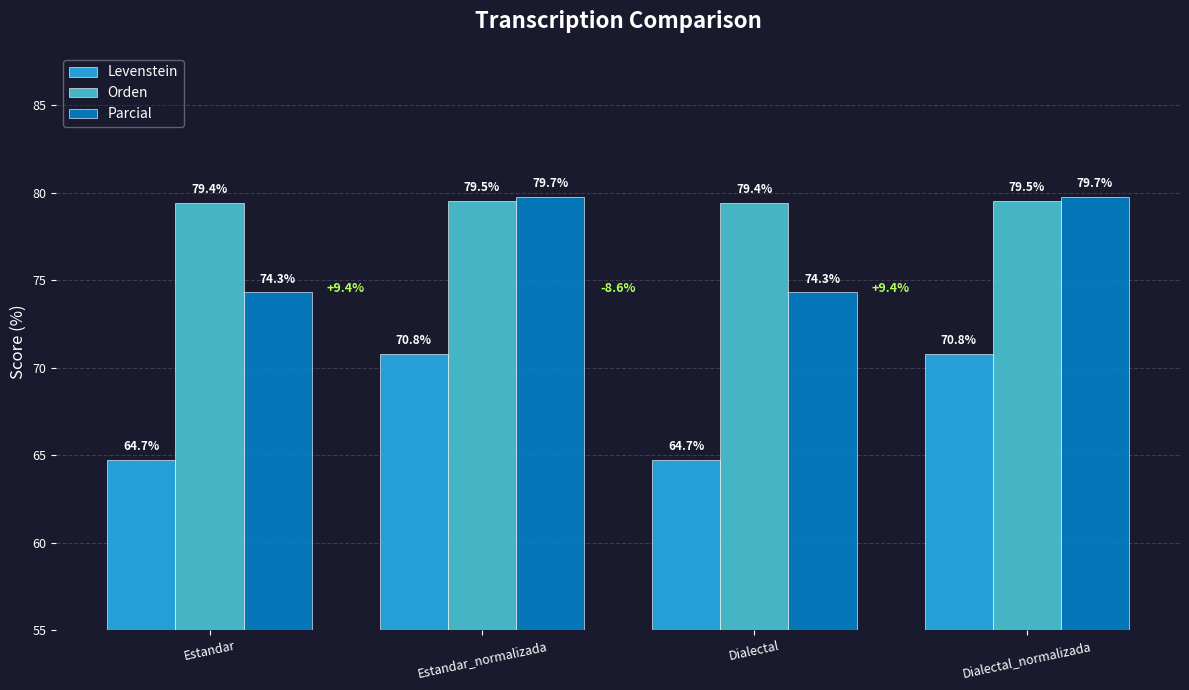

Reading right to left, what are all the values shown in this chart?

Levenstein: Dialectal_normalizada=70.8	Dialectal=64.7	Estandar_normalizada=70.8	Estandar=64.7
Orden: Dialectal_normalizada=79.5	Dialectal=79.4	Estandar_normalizada=79.5	Estandar=79.4
Parcial: Dialectal_normalizada=79.7	Dialectal=74.3	Estandar_normalizada=79.7	Estandar=74.3